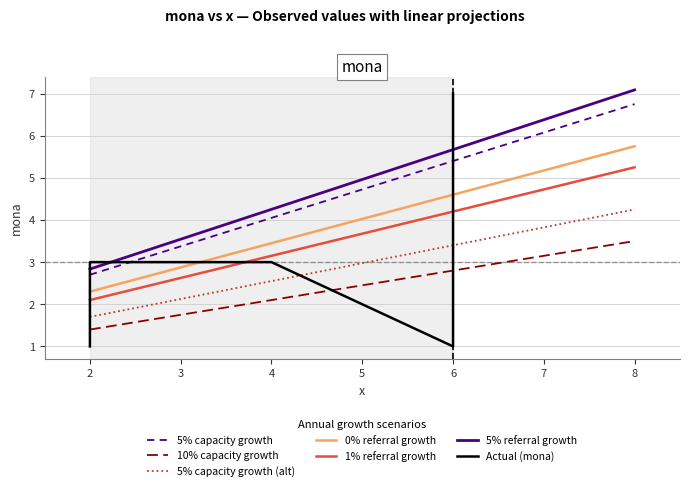

True or false: the data shows 4 at 6.

False